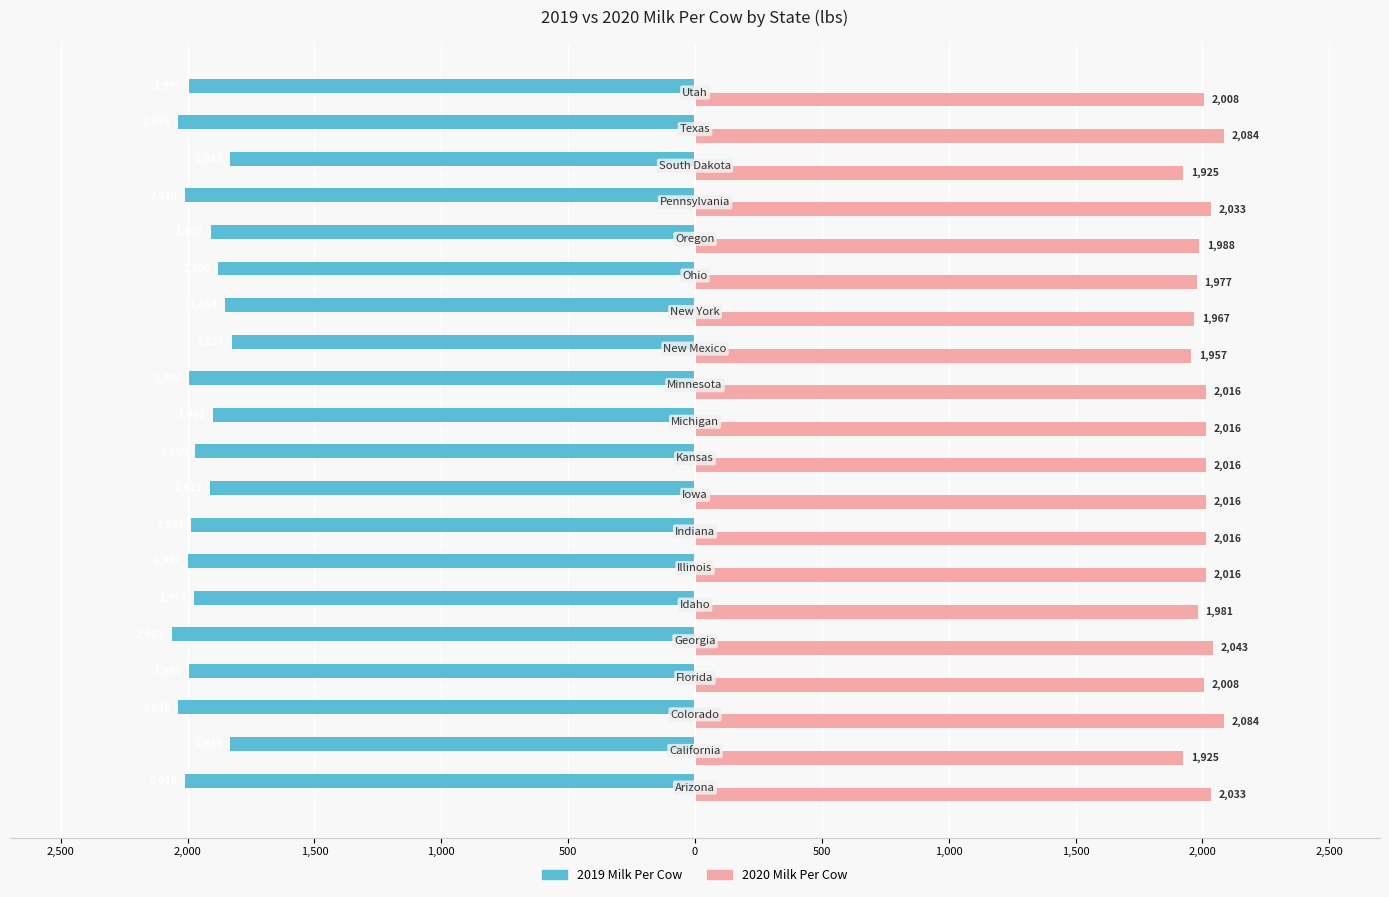

What are all the series names shown in the legend?

2019 Milk Per Cow, 2020 Milk Per Cow